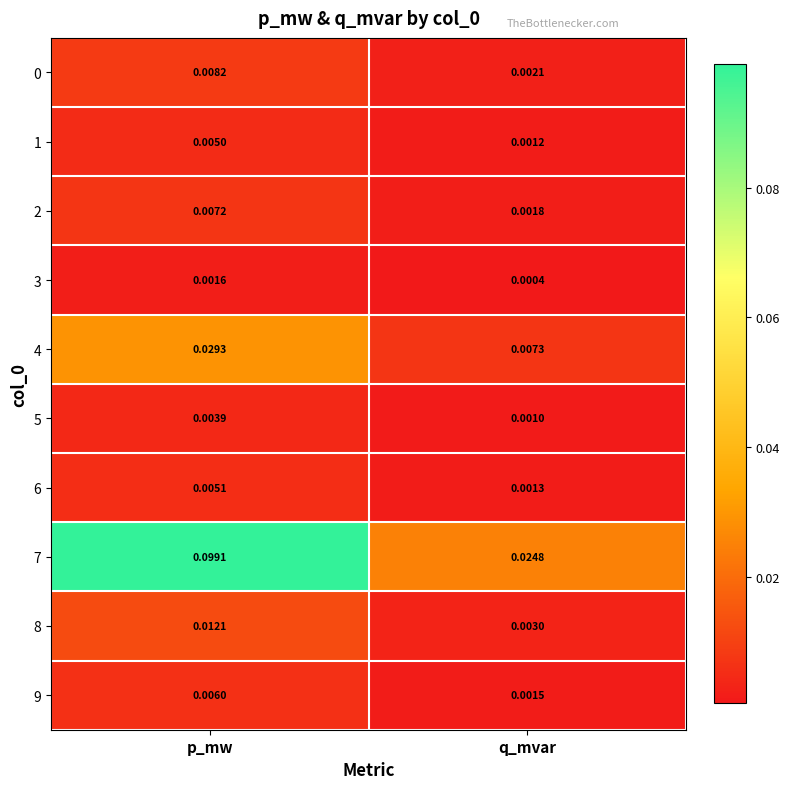

Which category has the highest value in the 0 series?

p_mw